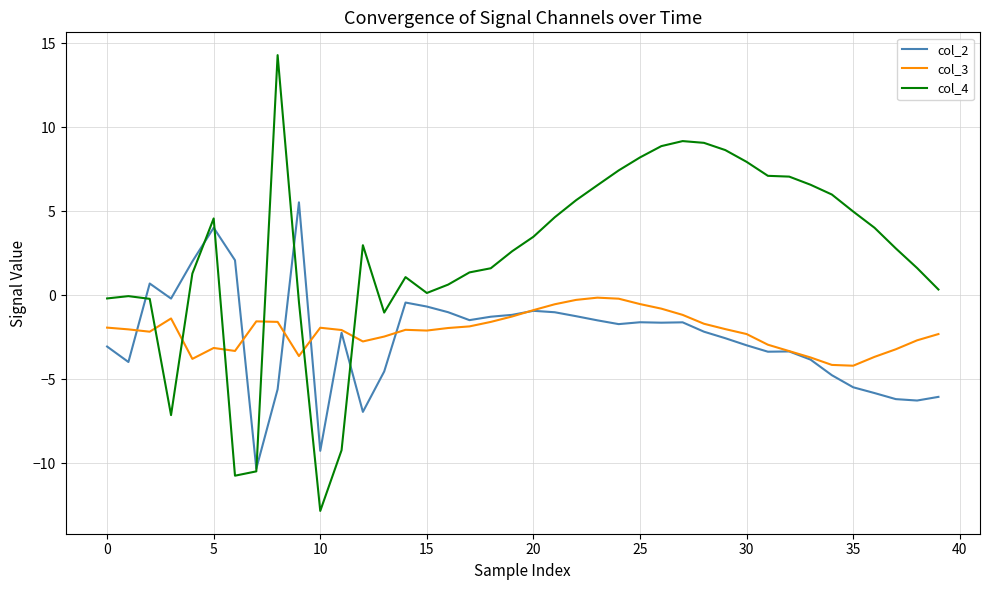

True or false: col_2 and col_3 cross at least once.

True